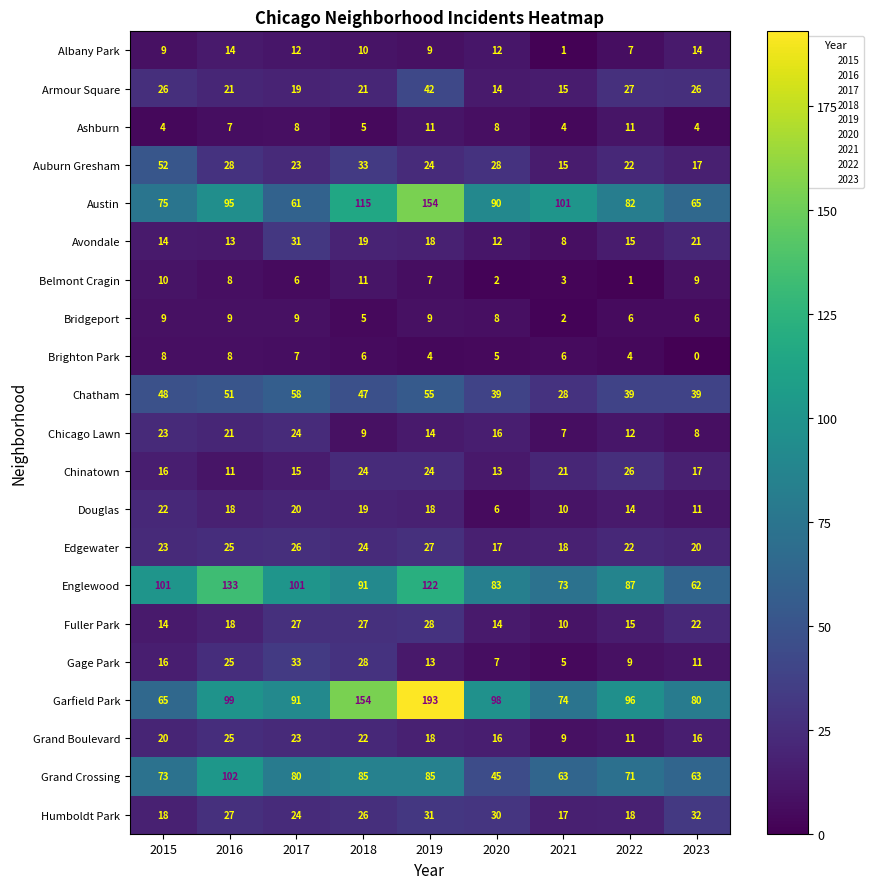

Which category has the lowest value in the Avondale series?

2021